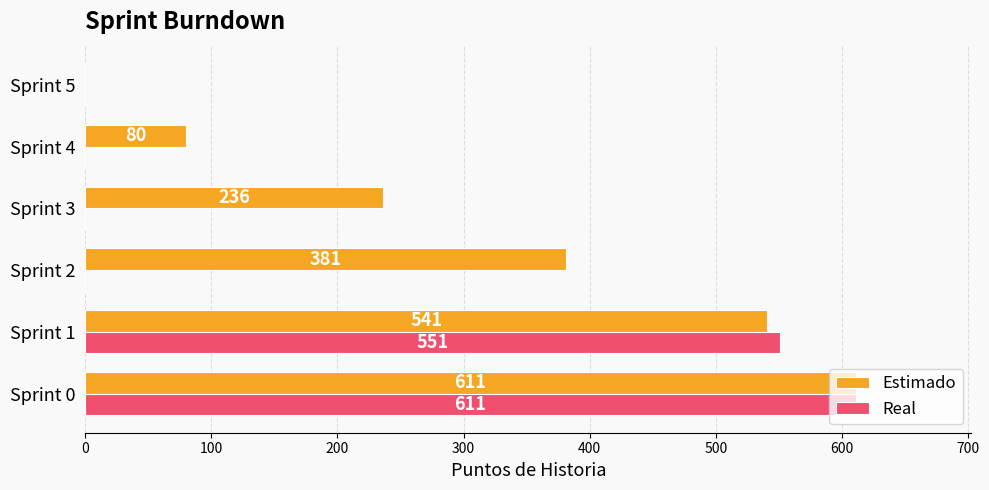

Is it true that Estimado equals 381 at Sprint 2?

True